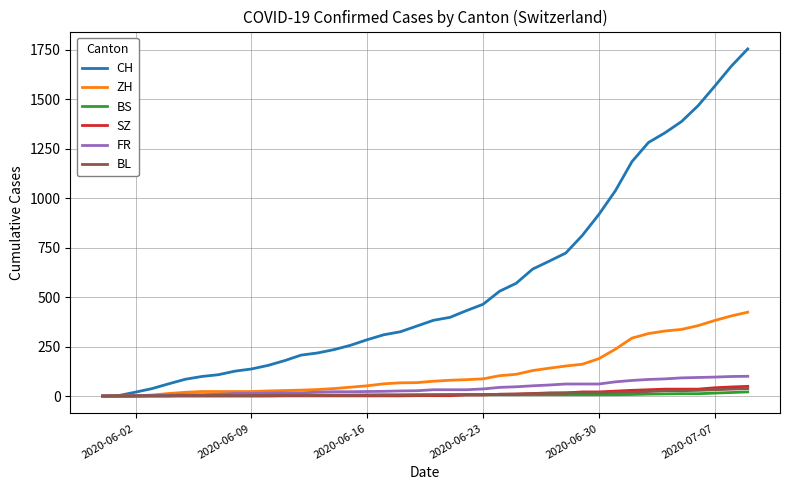

Is this an area chart (filled region under the line)?

No